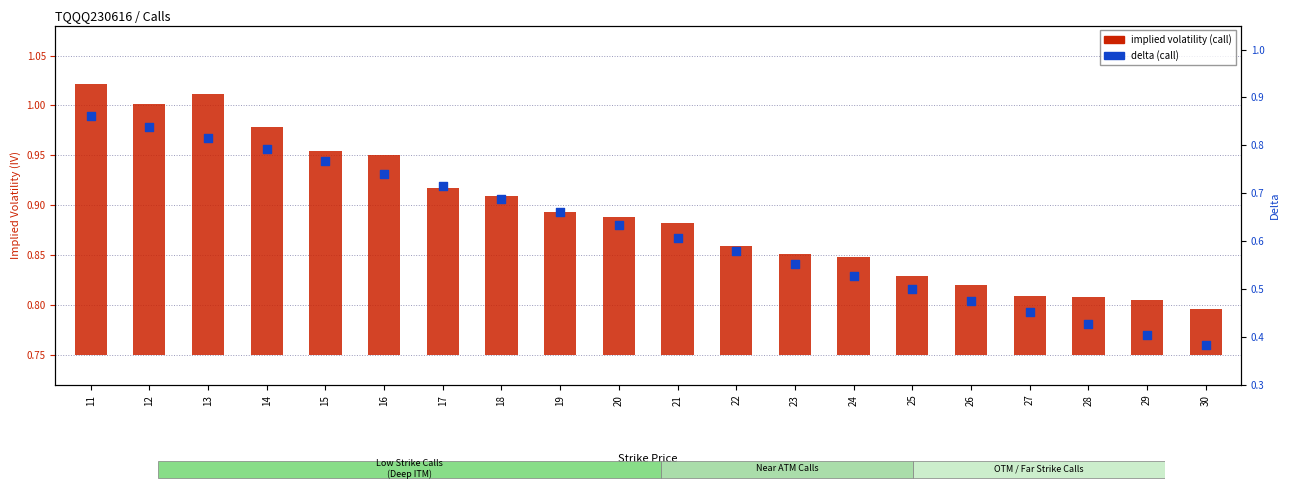

At how many categories does at least one series exceed 0?

20